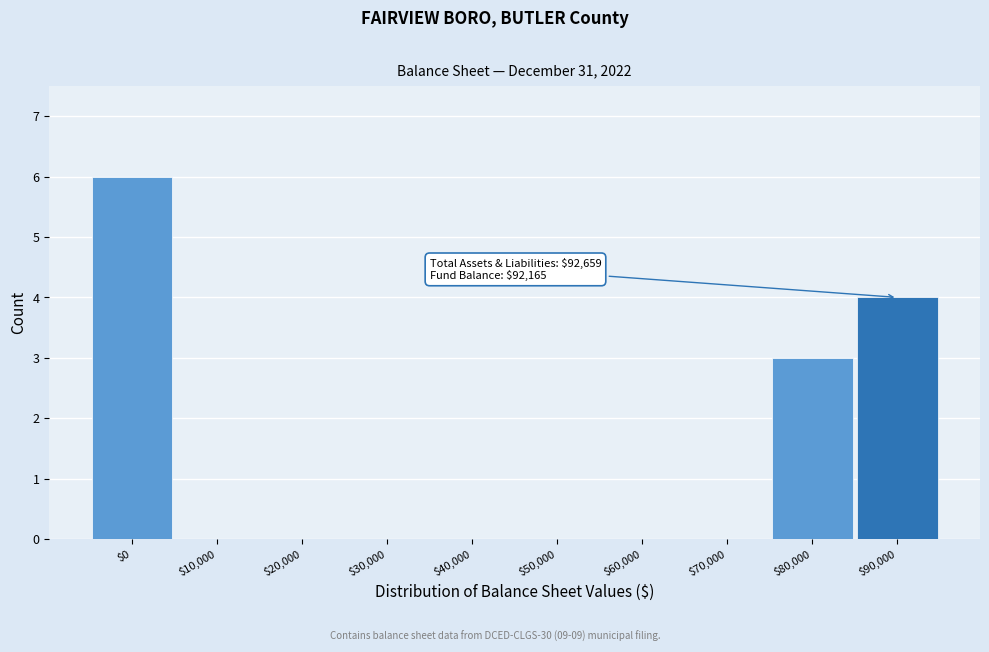

True or false: the data shows 3 at $80,000.

True